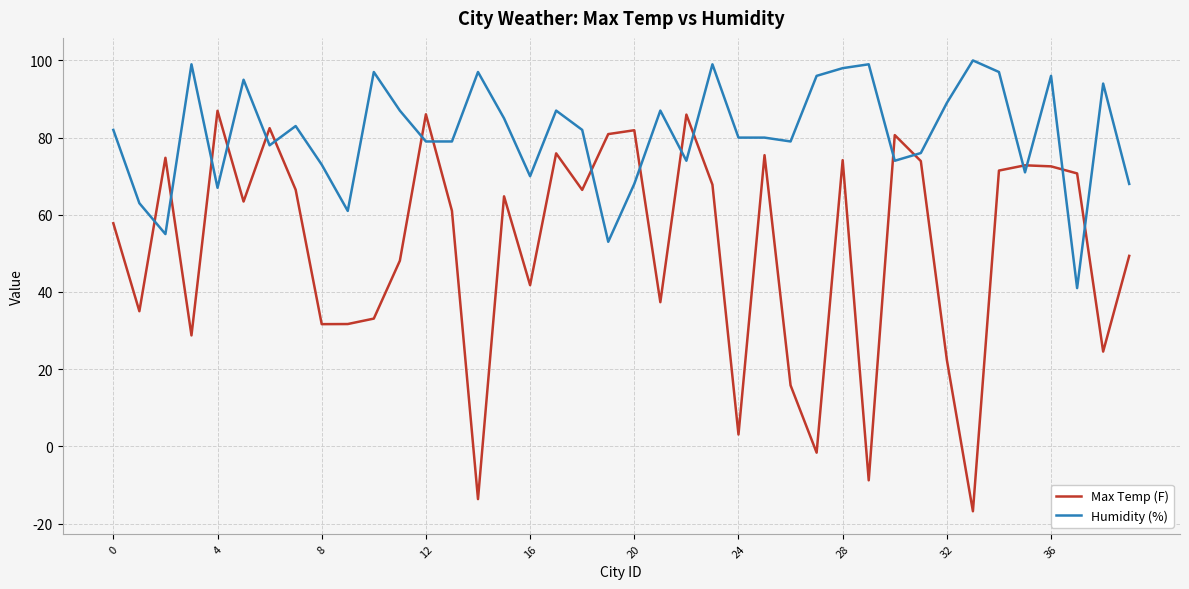

What is the lowest value of the Max Temp (F) series?

-16.8